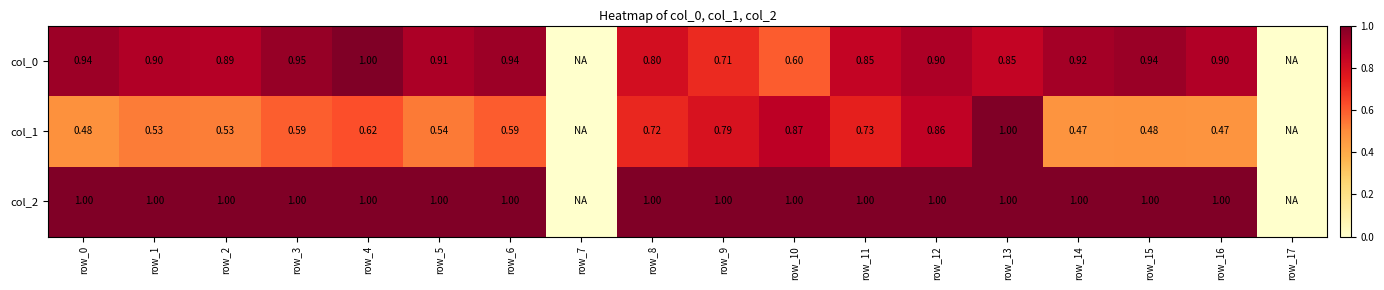

Between row_0 and row_8, which series saw the biggest shift?

col_1